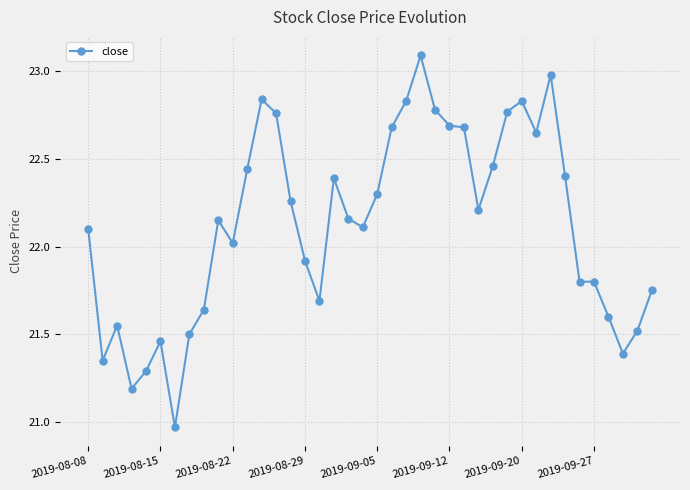

What is the value of the 4th point from the left?

21.2